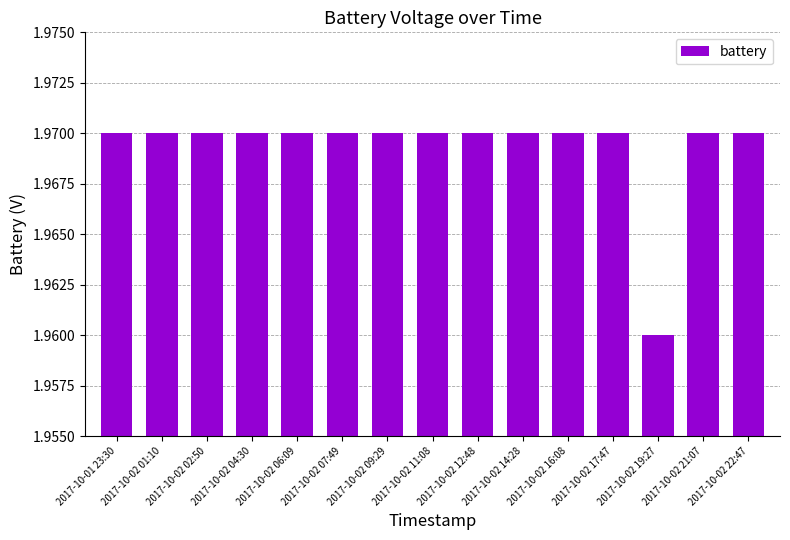

What position from the left is 2017-10-02 21:07?

14